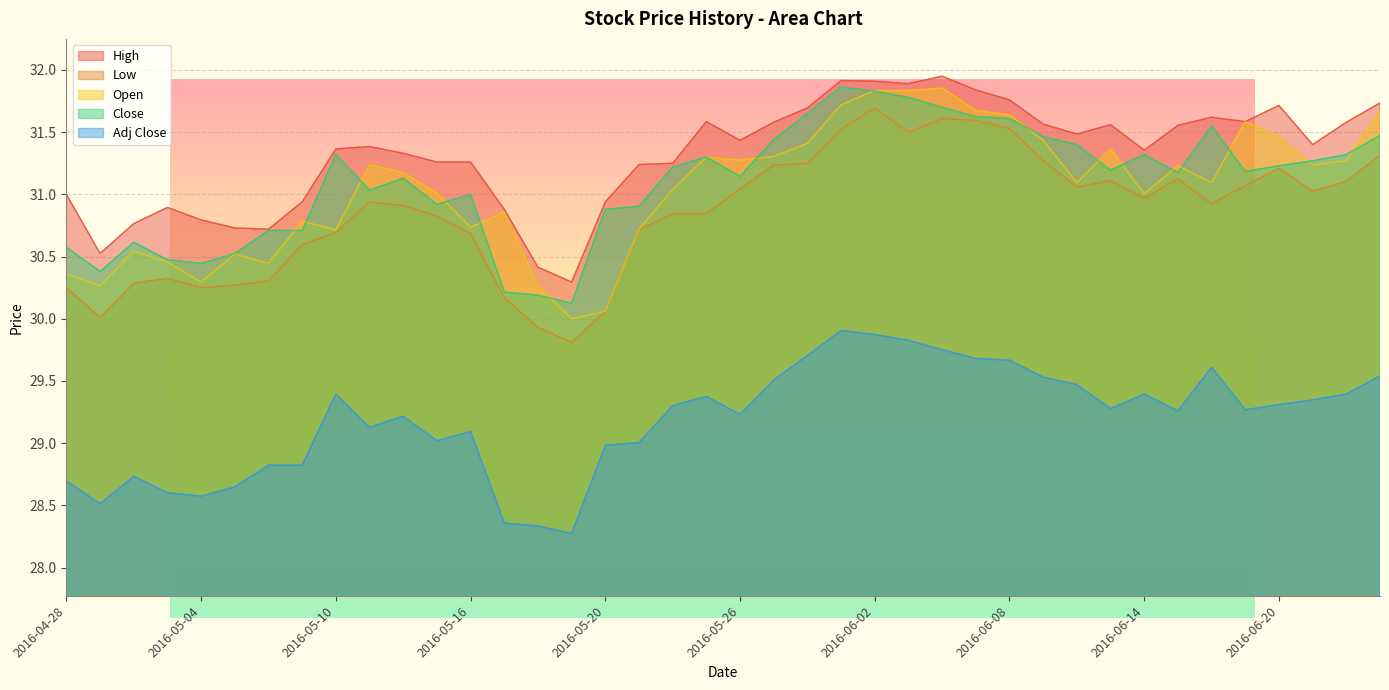

At which category is the sum across all series the highest?

2016-06-02